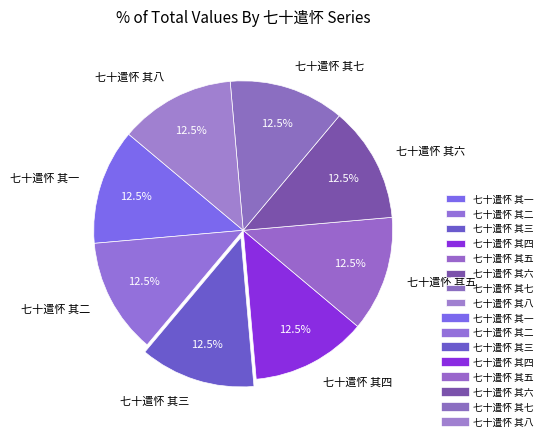

Is the sum of 七十遣怀 其一 and 七十遣怀 其四 greater than half?

No